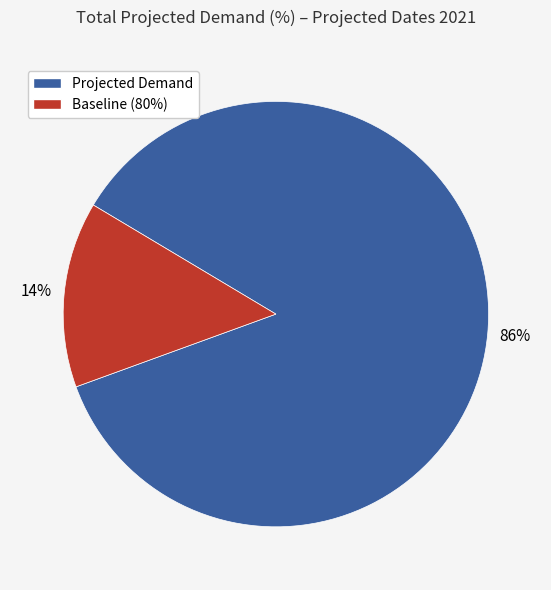

To the nearest percent, what is the average slice percentage?

50%